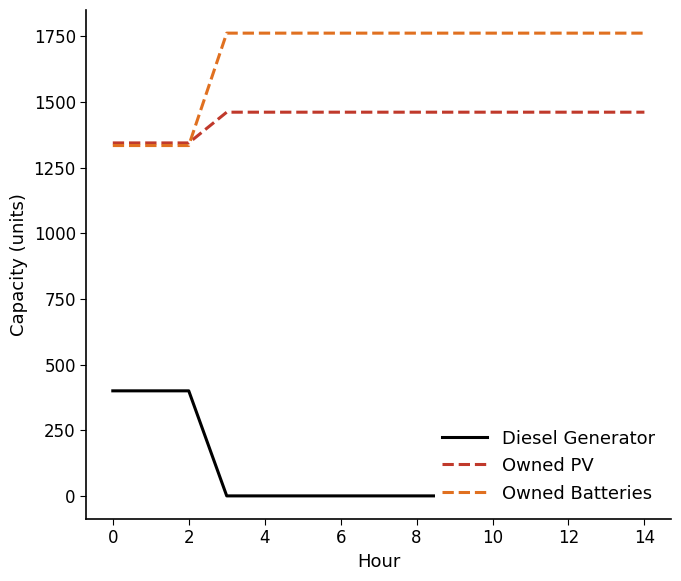

What are all the series names shown in the legend?

Diesel Generator, Owned PV, Owned Batteries